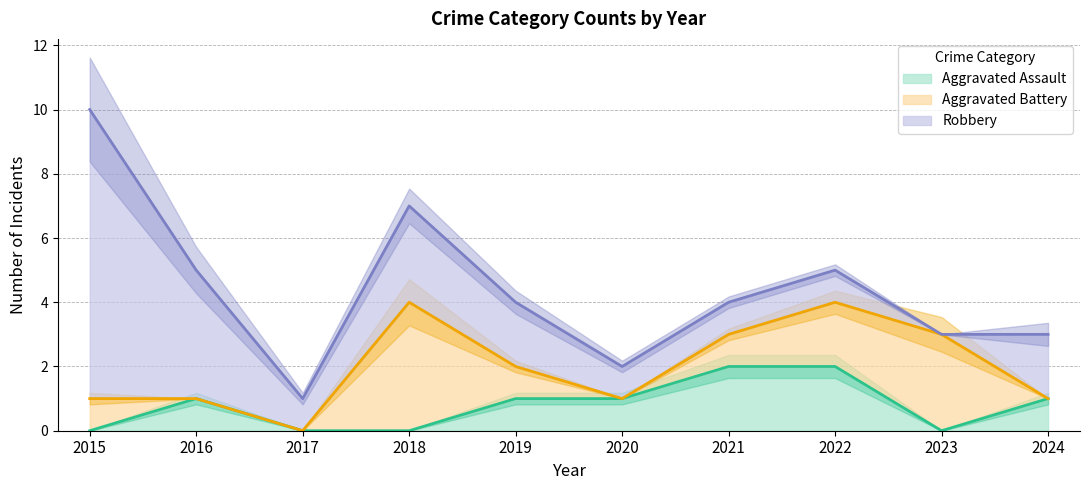

The Aggravated Assault series shows 1 at 2018. True or false?

False